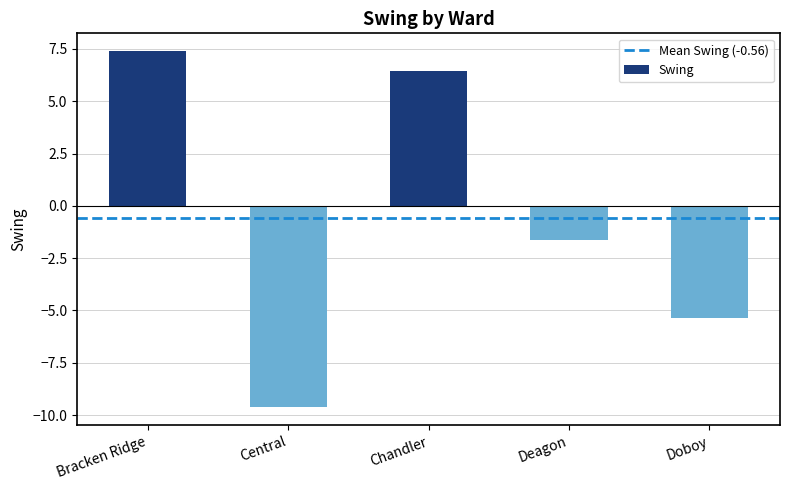

Reading left to right, extract all data points from this chart.

Bracken Ridge=7.4	Central=-9.6	Chandler=6.4	Deagon=-1.6	Doboy=-5.4